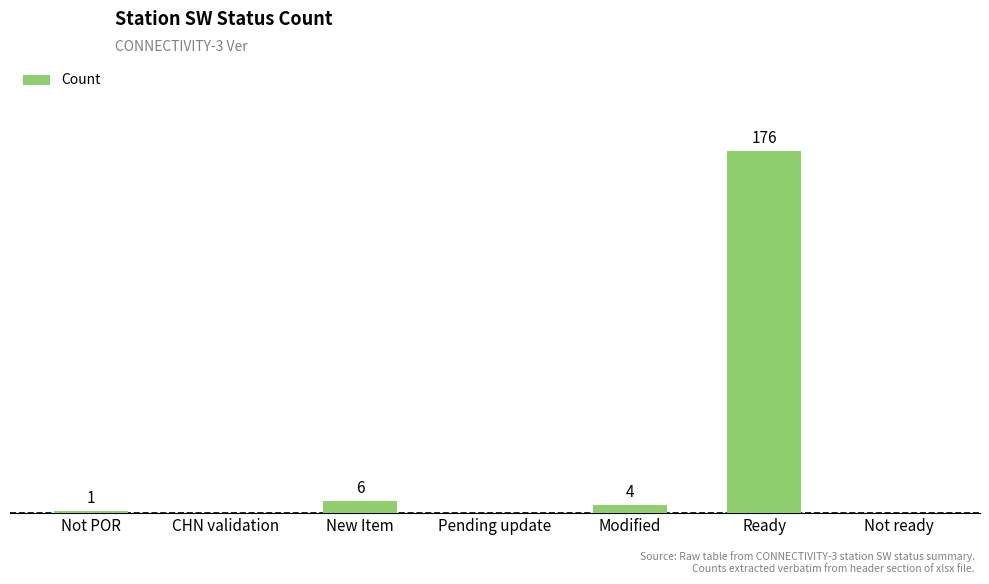

Where is the data nearest to the value 88?

New Item